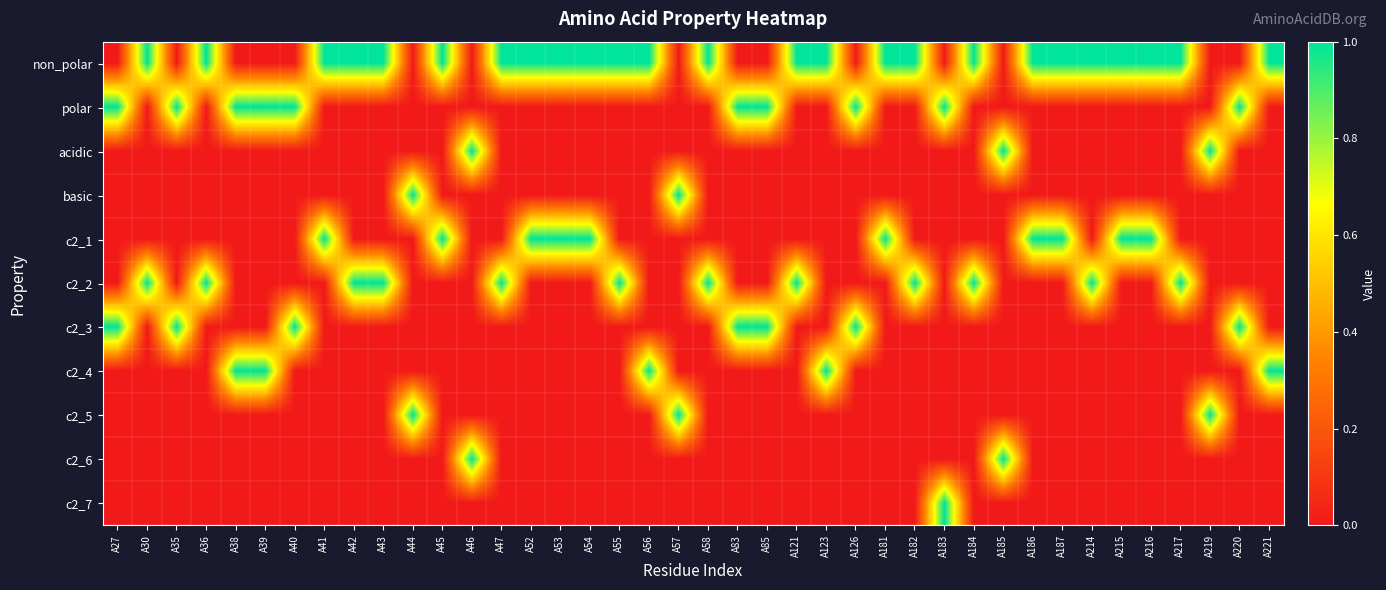

What is the total value across all series at A41?

2